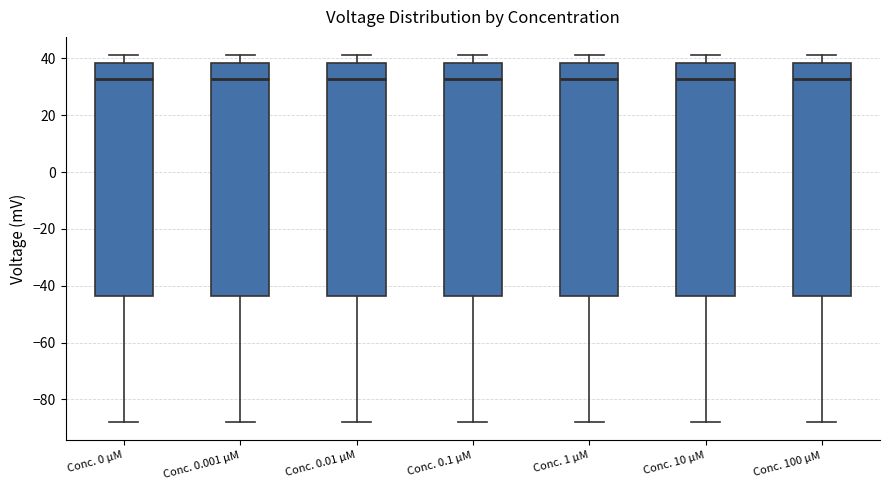

Reading left to right, read every box against the y-axis: the position of its median line, the range the box covers, and the ends of its whiskers. The values are not printed on the chart, so give them approximately, as read against the axis.

Conc. 0 µM: median 32, box -44 to 38, whiskers -88 to 42
Conc. 0.001 µM: median 32, box -44 to 38, whiskers -88 to 42
Conc. 0.01 µM: median 32, box -44 to 38, whiskers -88 to 42
Conc. 0.1 µM: median 32, box -44 to 38, whiskers -88 to 42
Conc. 1 µM: median 32, box -44 to 38, whiskers -88 to 42
Conc. 10 µM: median 32, box -44 to 38, whiskers -88 to 42
Conc. 100 µM: median 32, box -44 to 38, whiskers -88 to 42